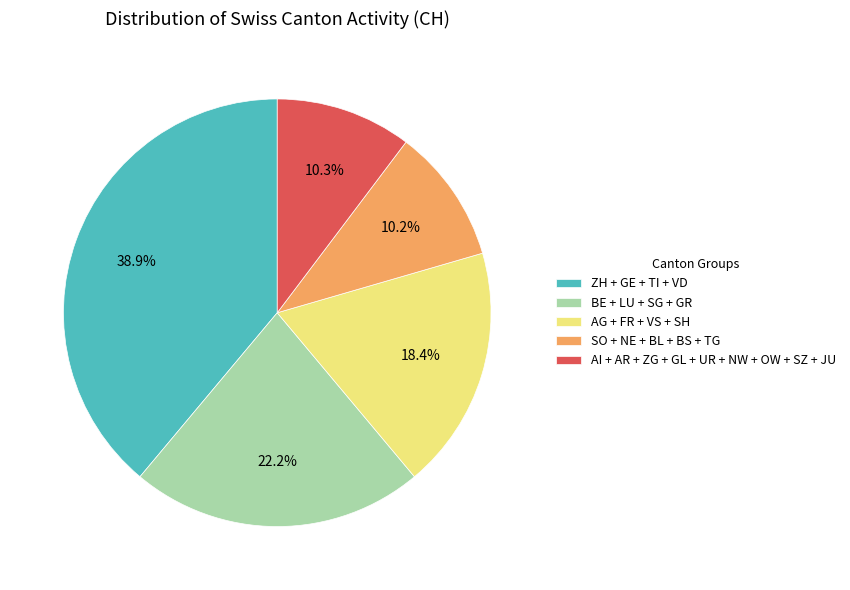

To the nearest percent, what is the average slice percentage?

20%